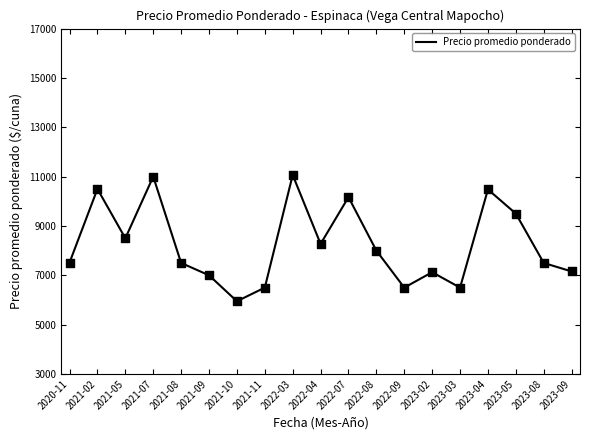

What is the change in value from 2023-04 to 2023-05?

-979